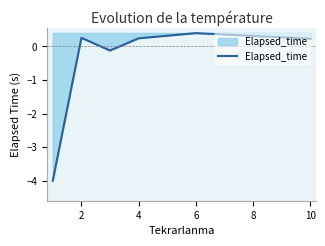

How many values are below 0?

2